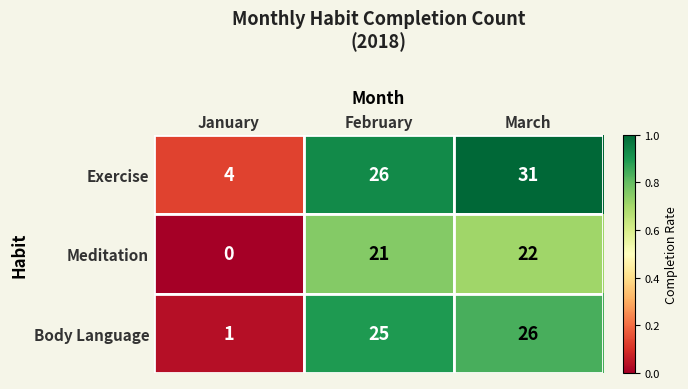

Between January and February, which series saw the biggest shift?

Body Language